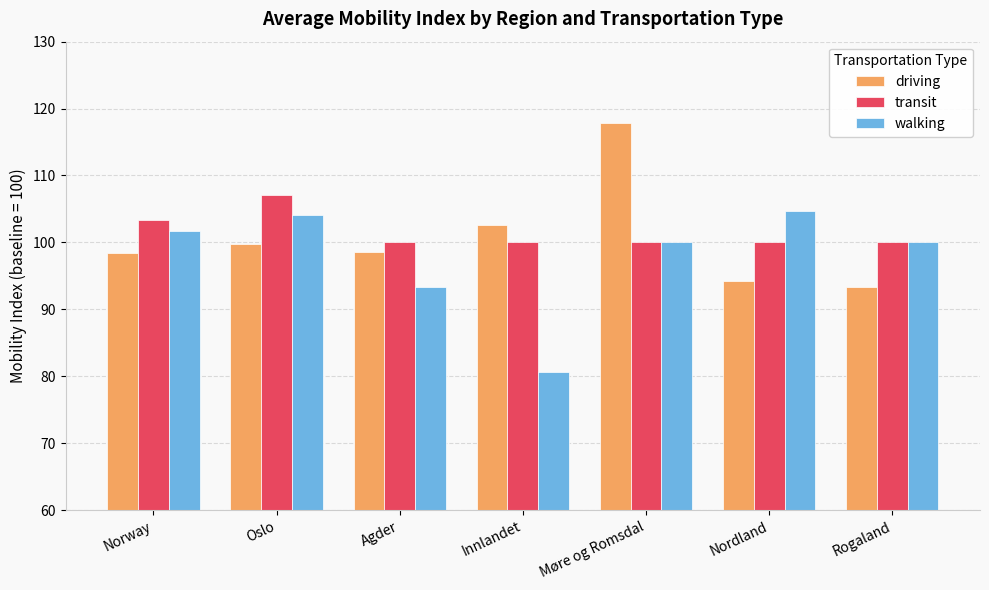

Count the number of data series in this chart.

3